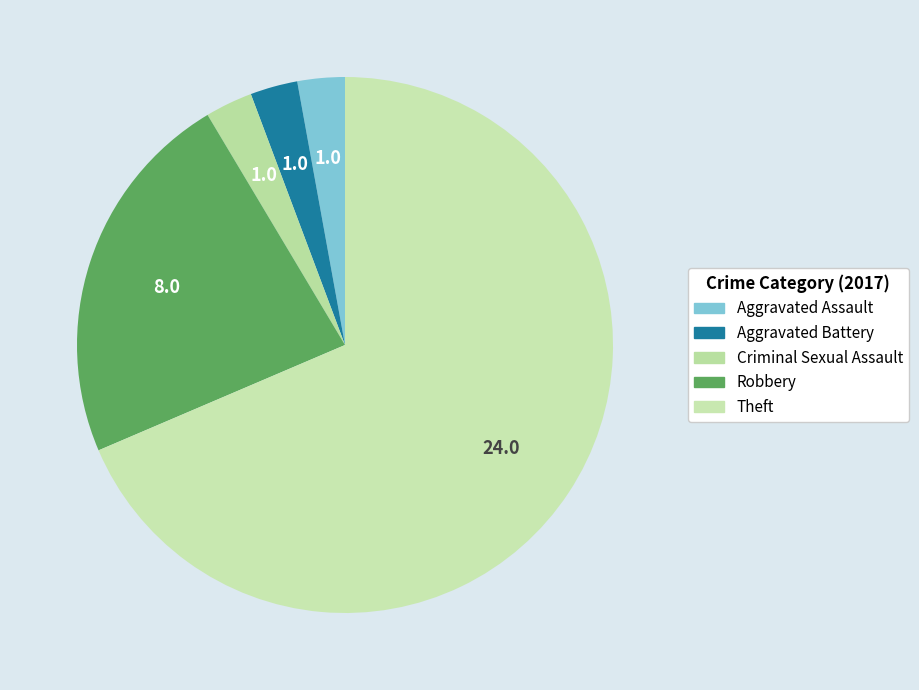

Rank the categories by value from highest to lowest.

Theft, Robbery, Aggravated Assault, Aggravated Battery, Criminal Sexual Assault